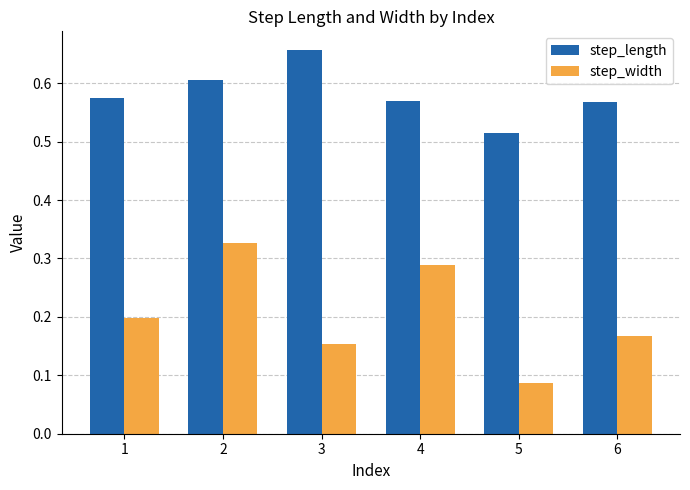

What are all the series names shown in the legend?

step_length, step_width